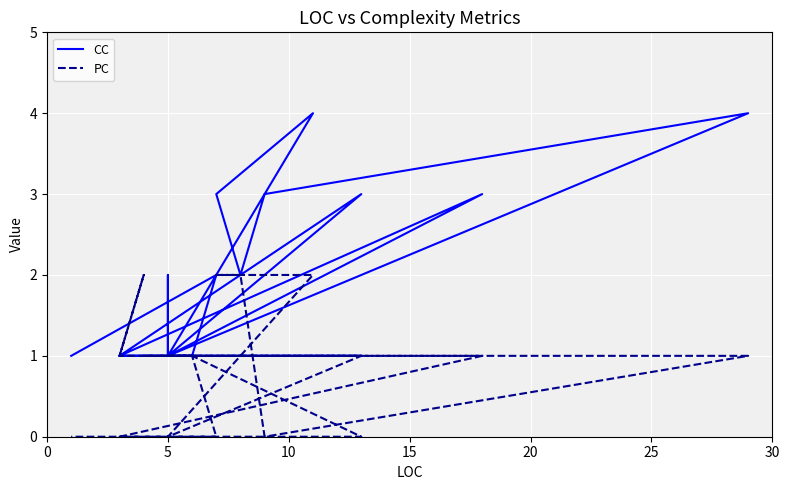

How many positive values does the PC series have?

17